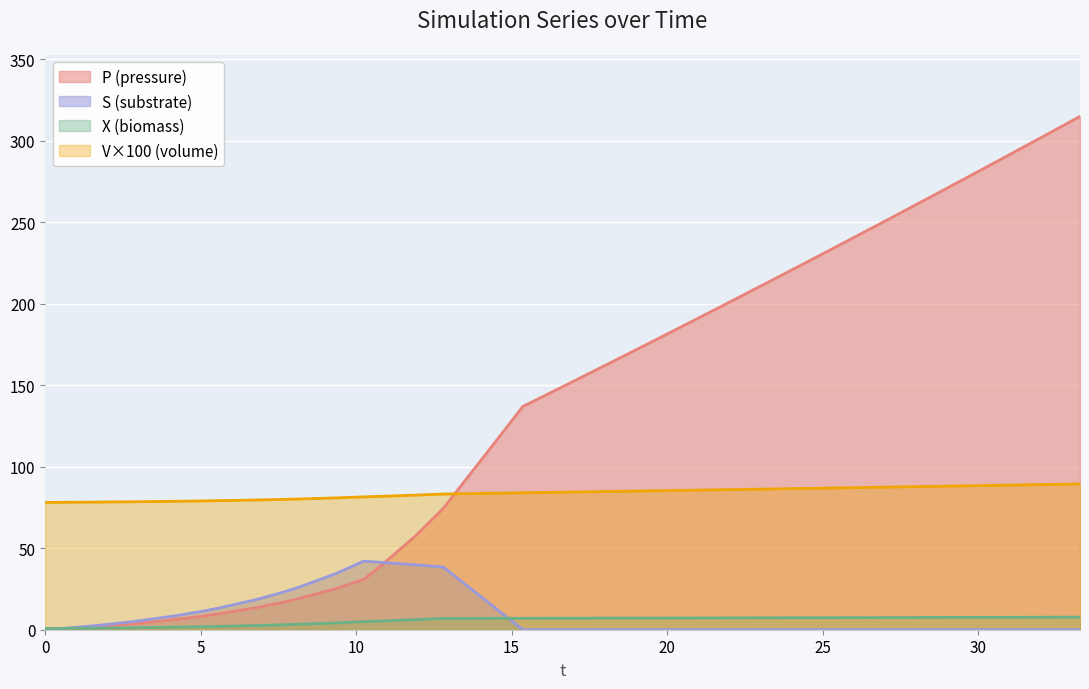

What is the maximum value shown in the chart?

314.9